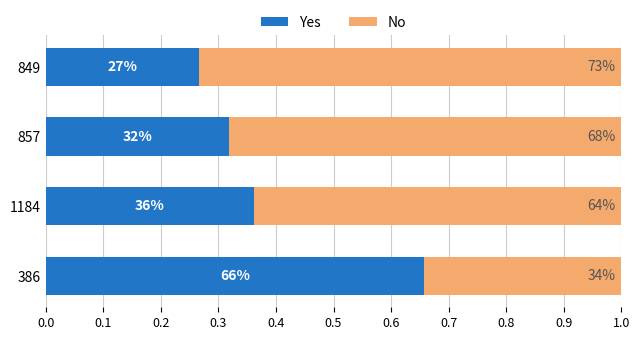

Reading left to right, extract all data points from this chart.

Yes: 0.7	0.4	0.3	0.3
No: 0.3	0.6	0.7	0.7